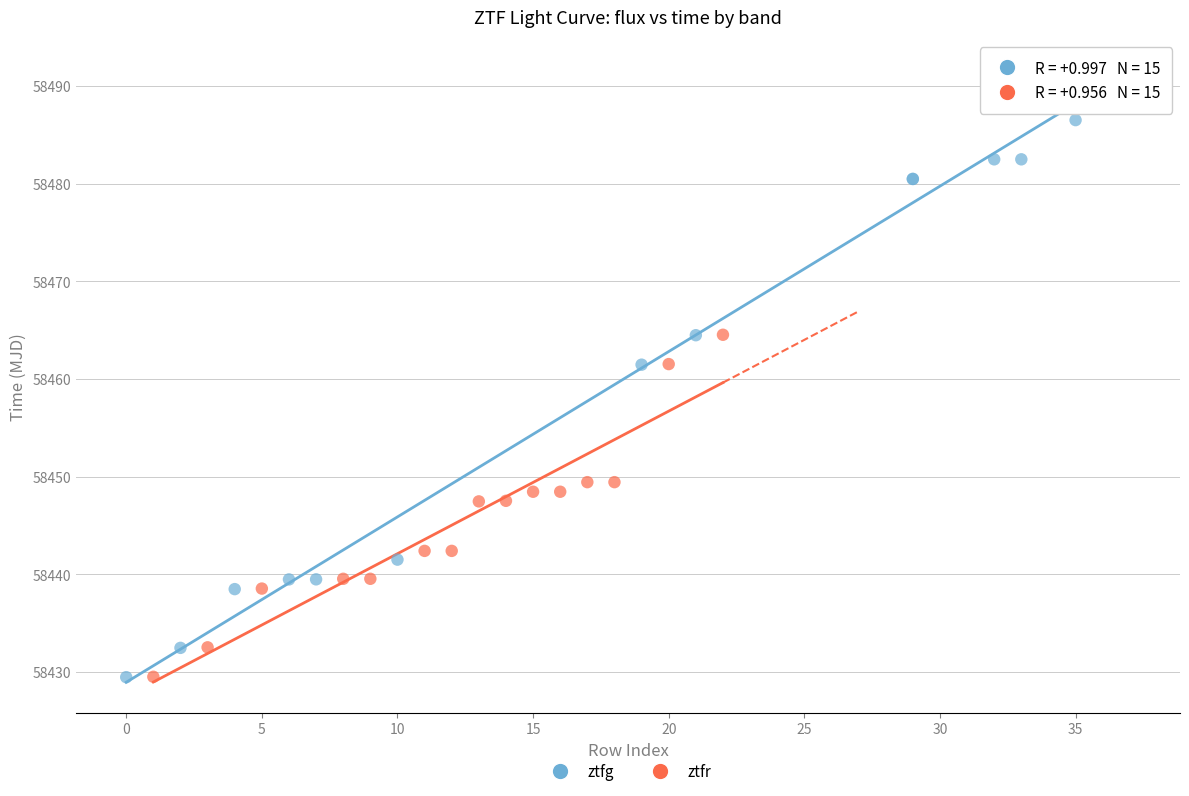

Which series has the widest spread of Y values?

ztfg